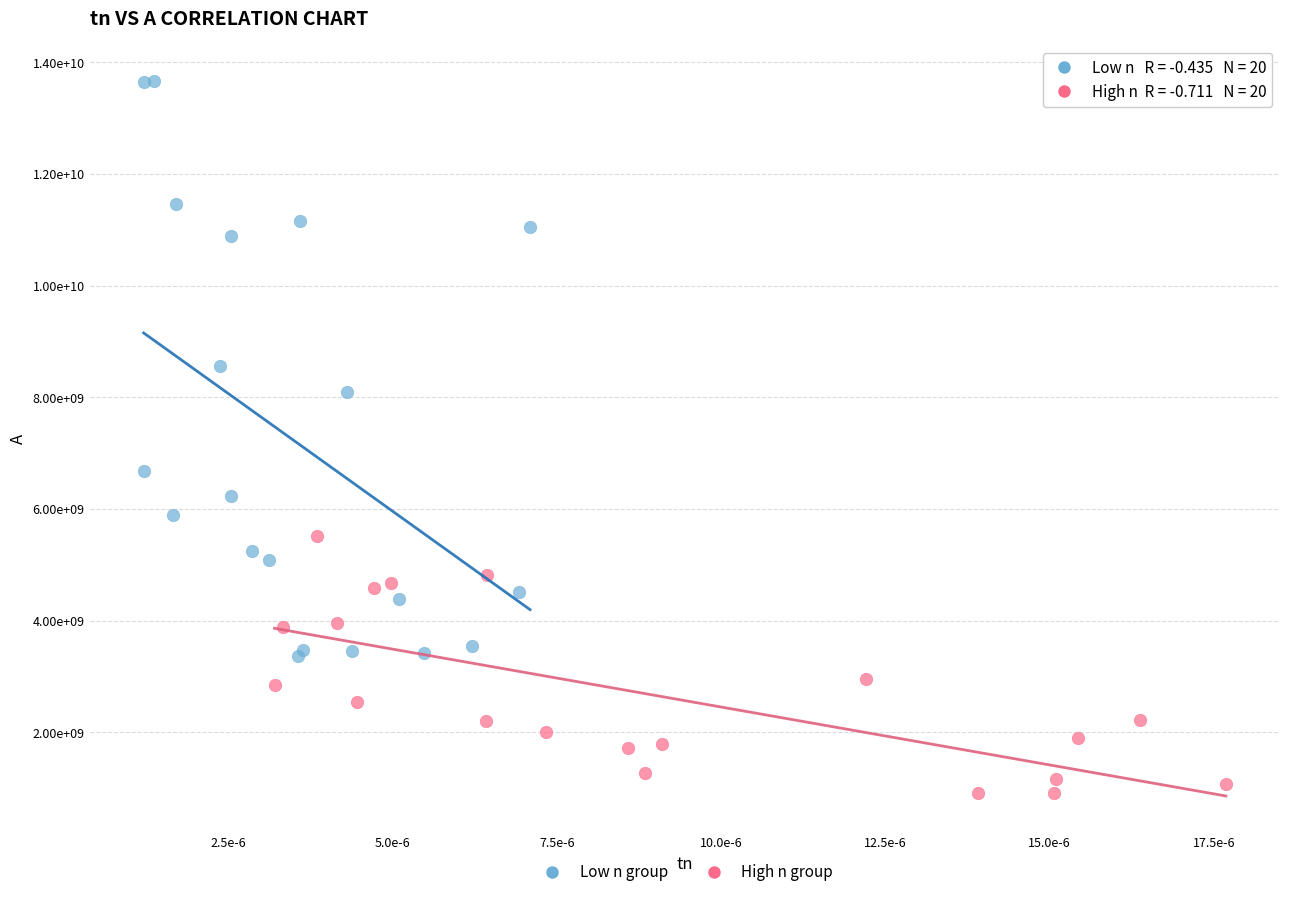

What are all the series names shown in the legend?

Low n group, High n group